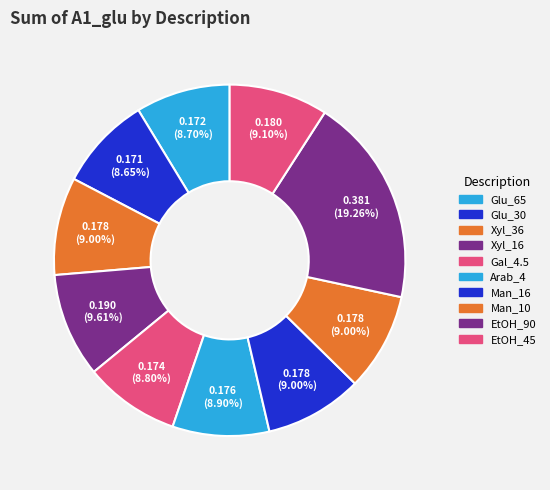

Count the number of slices in the pie.

10